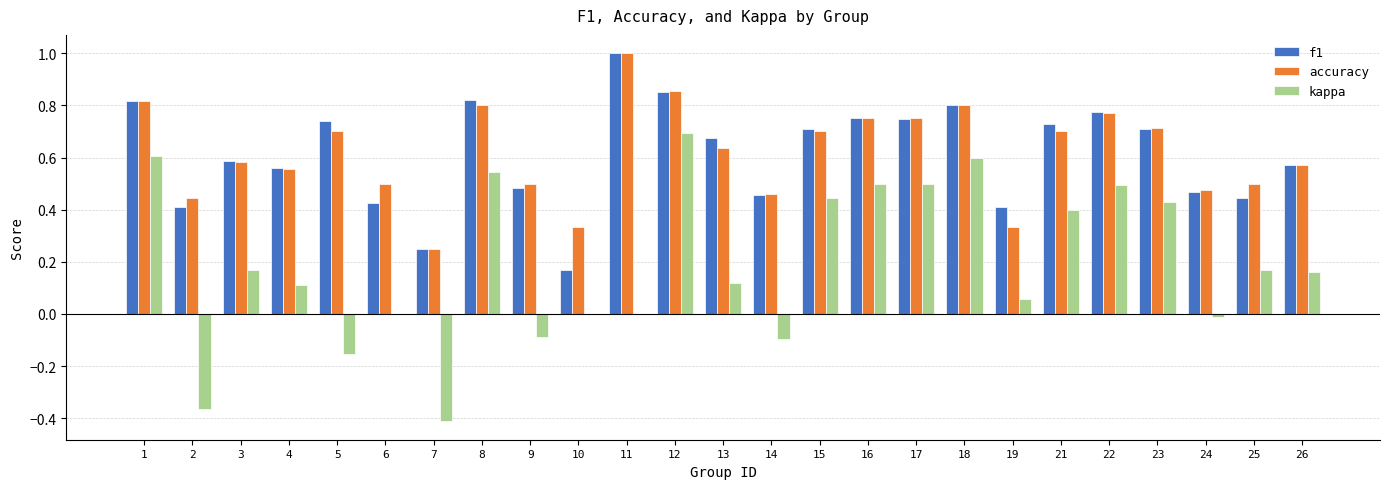

What is the sum of the f1 values at 9 and 11?

1.5